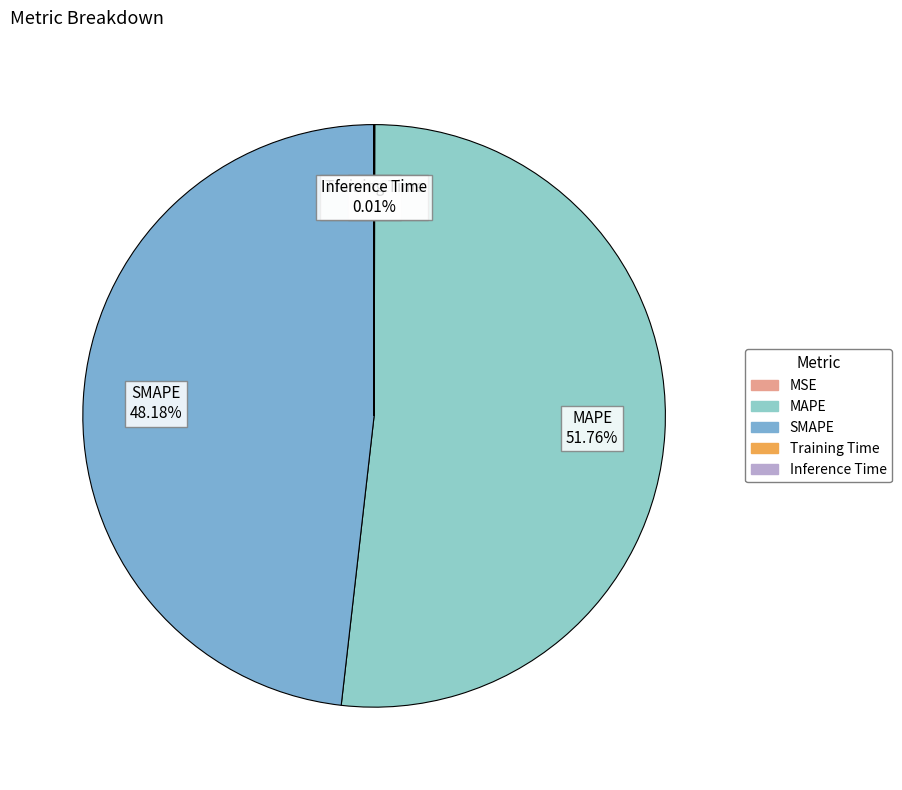

Is MAPE the majority of the pie?

Yes